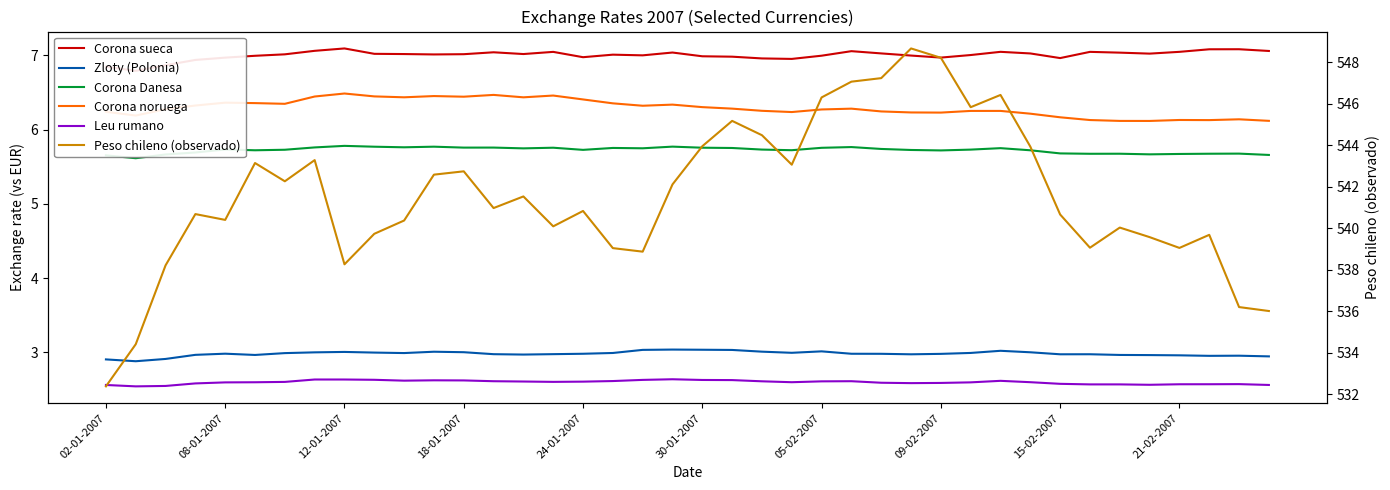

What is the difference between the maximum and minimum values in the Zloty (Polonia) series?

0.2